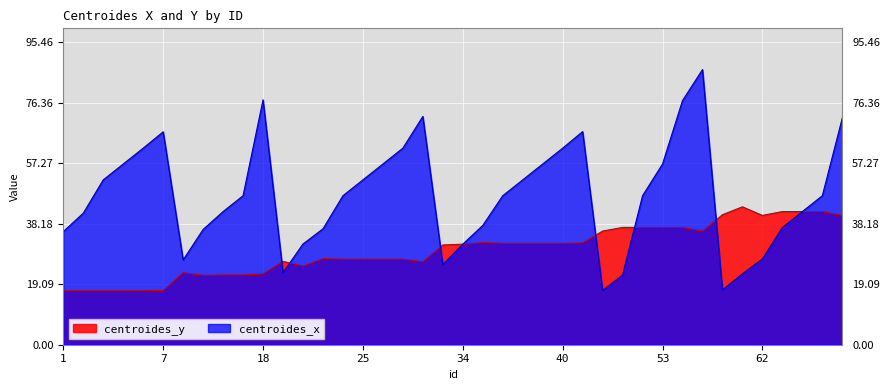

How many categories are shown in the chart?

40